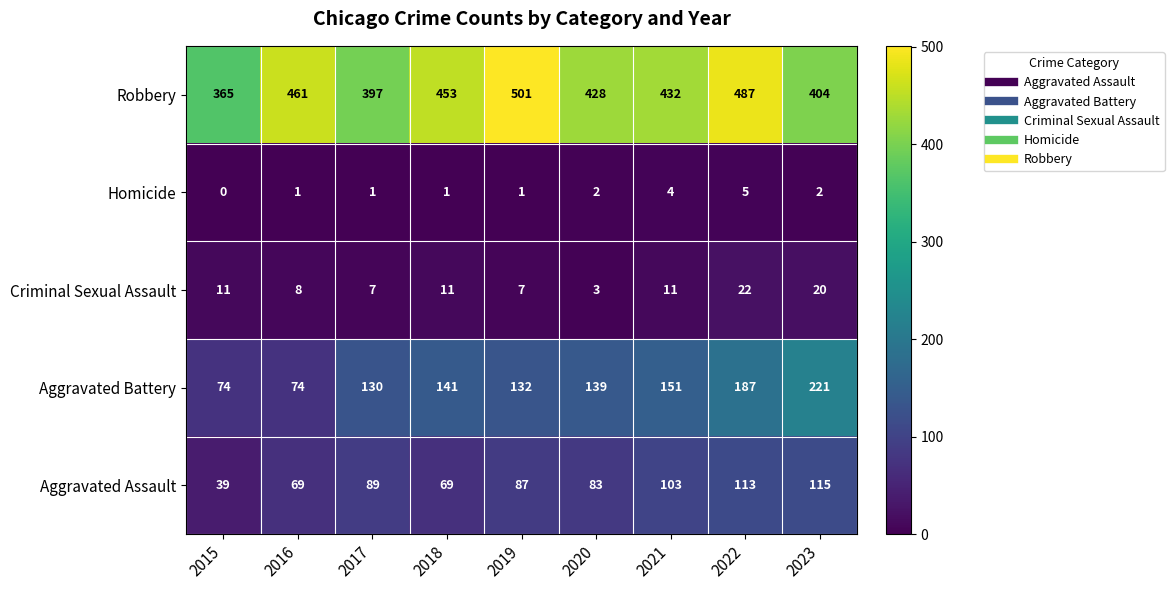

What is the approximate value of Robbery at 2023?

404